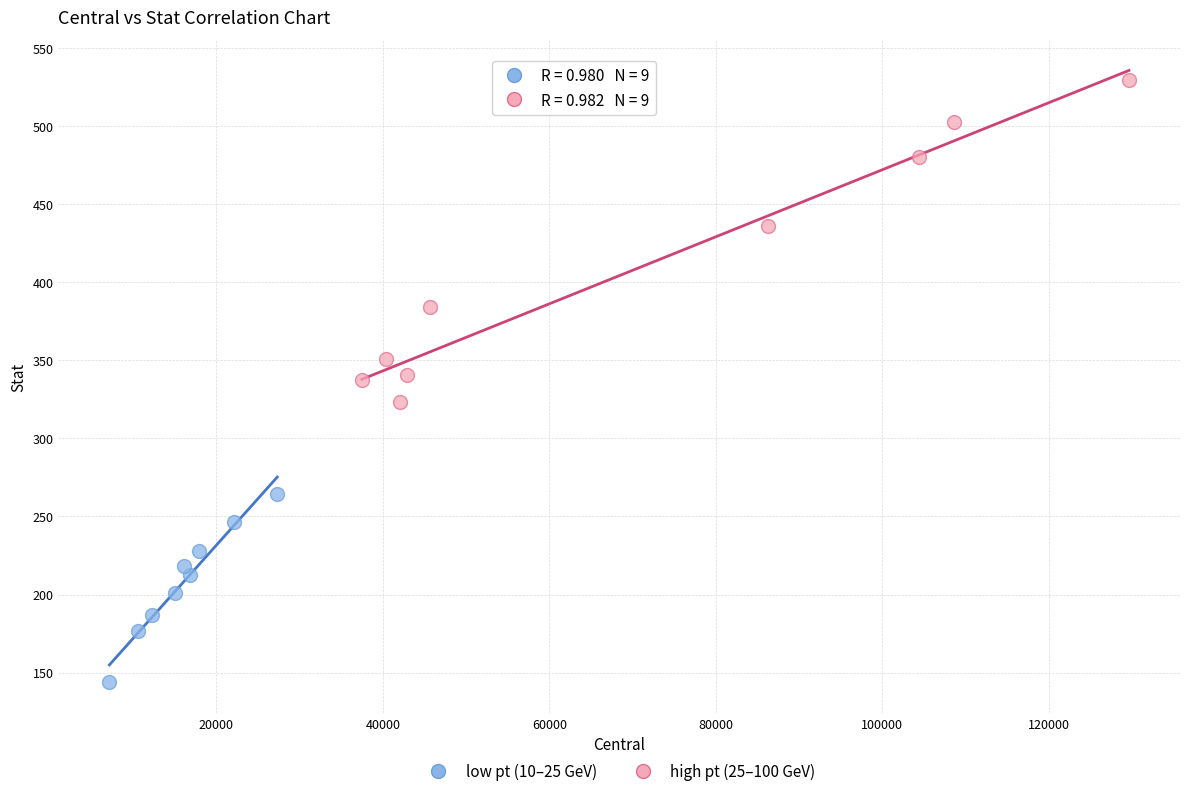

Which series reaches the maximum Y coordinate?

high pt (25–100 GeV)